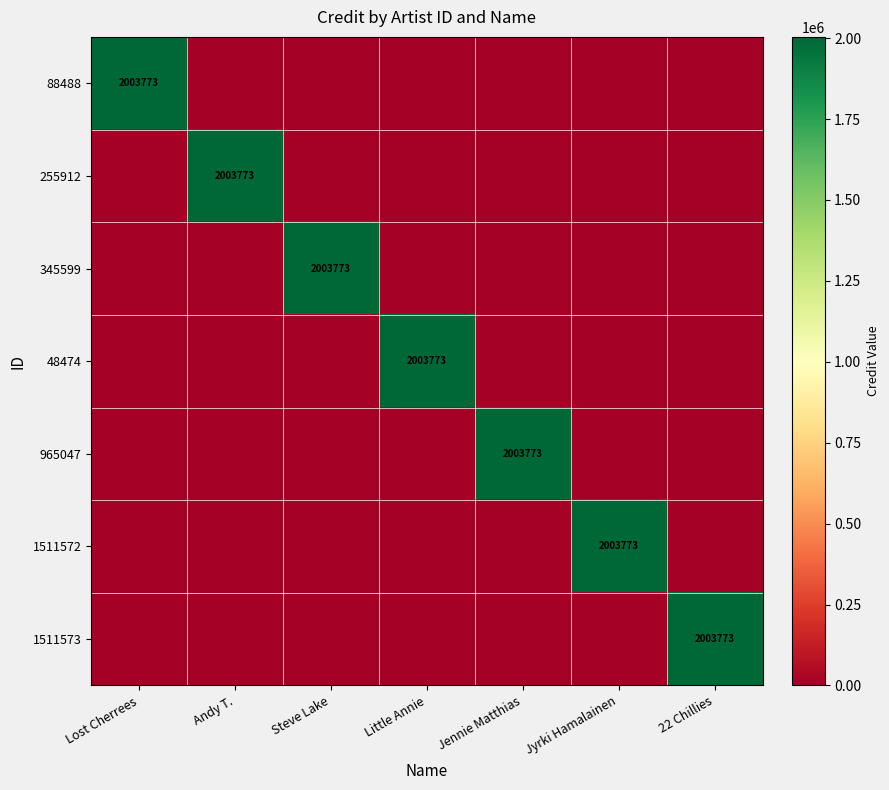

Count the number of data series in this chart.

7